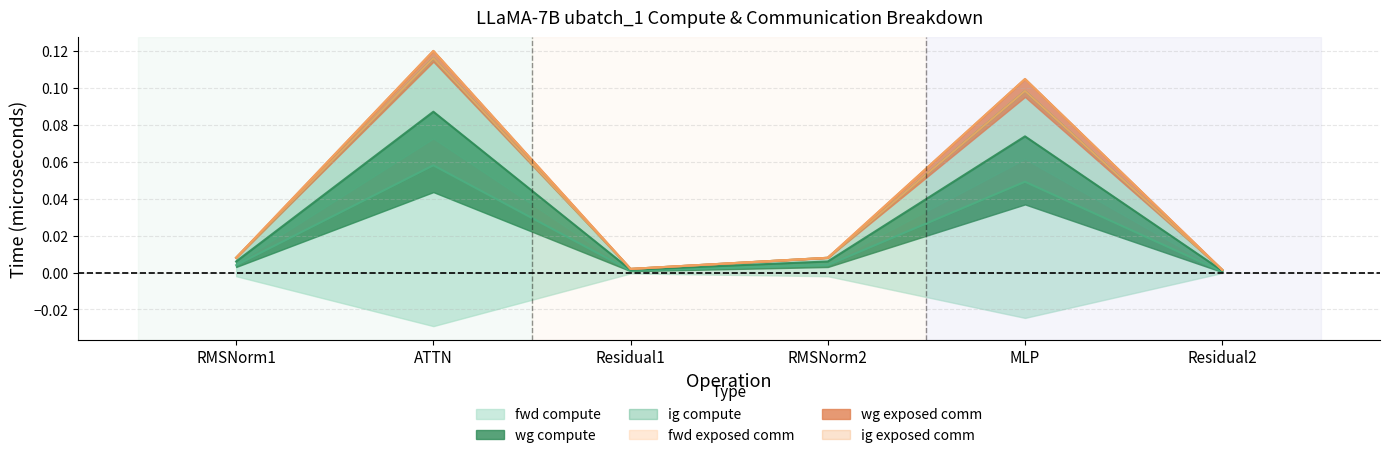

Which category has the lowest value in the wg compute series?

Residual2